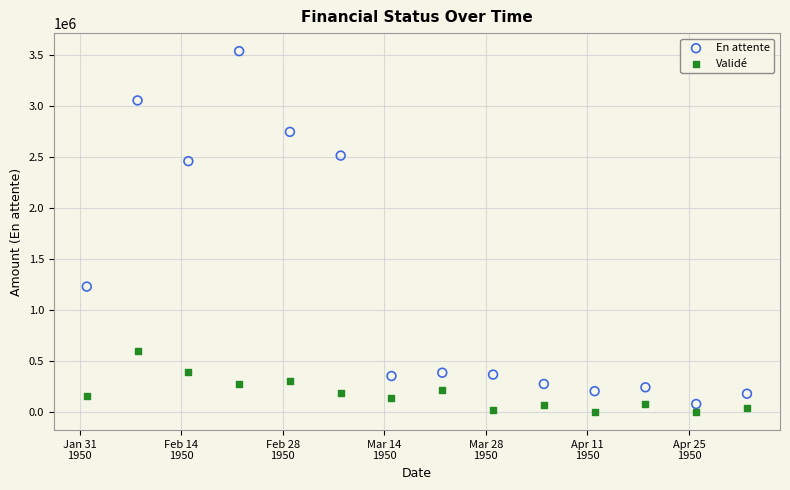

Across all data points, what is the range of X values (max minus min)?

91.0